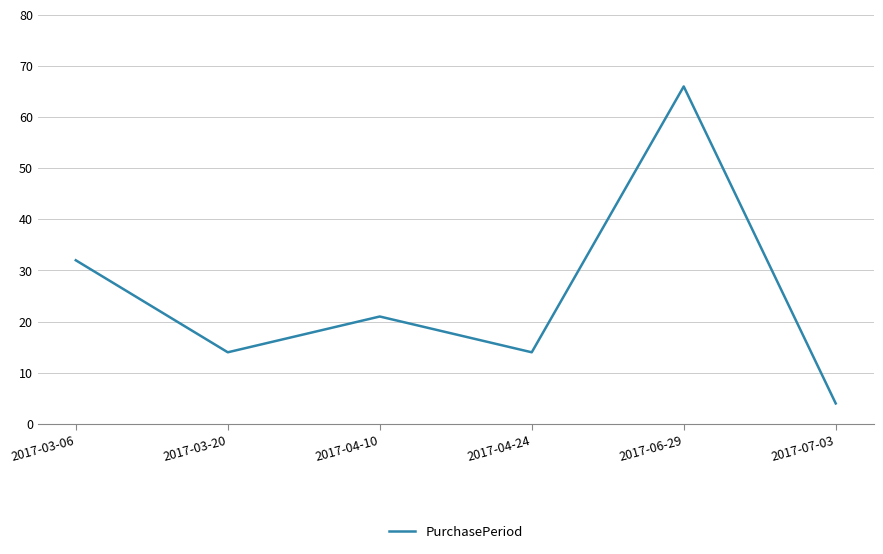

What is the approximate value at 2017-06-29, to the nearest 10?

70